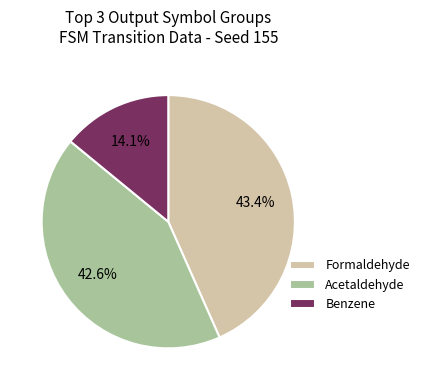

Which category has the smallest portion of the pie?

Benzene